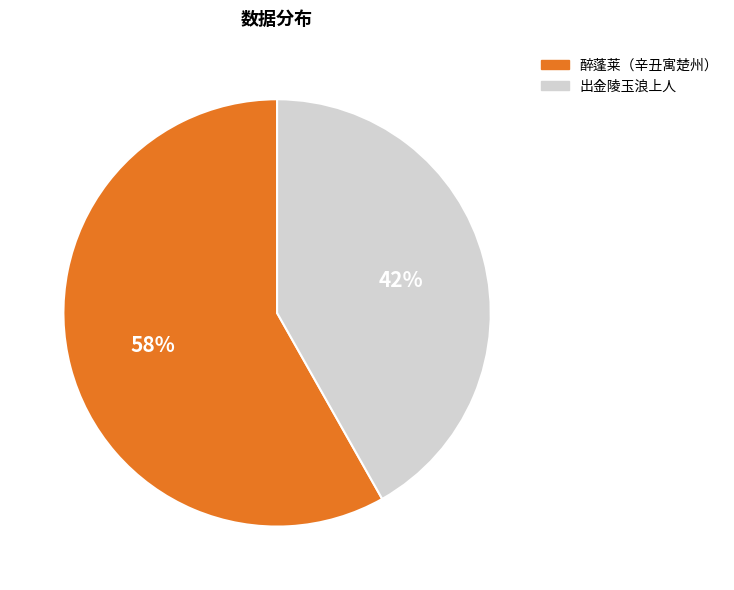

Is the sum of 出金陵玉浪上人 and 醉蓬莱（辛丑寓楚州） greater than half?

Yes